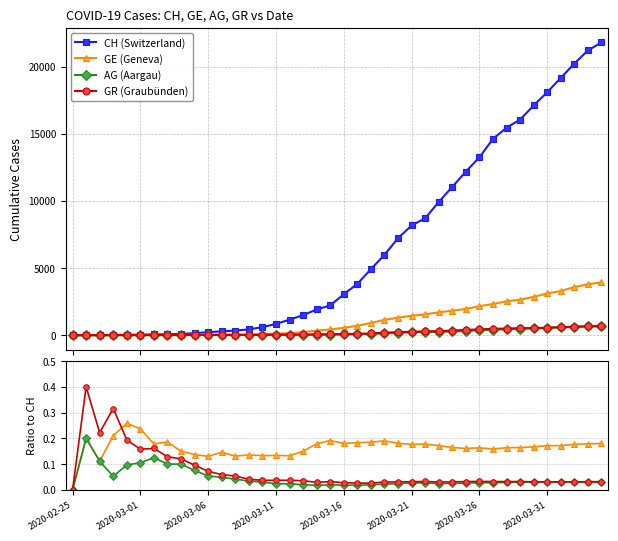

Is the value of AG (Aargau) at 28 greater than the value of GE (Geneva) at 2020-03-26?

No